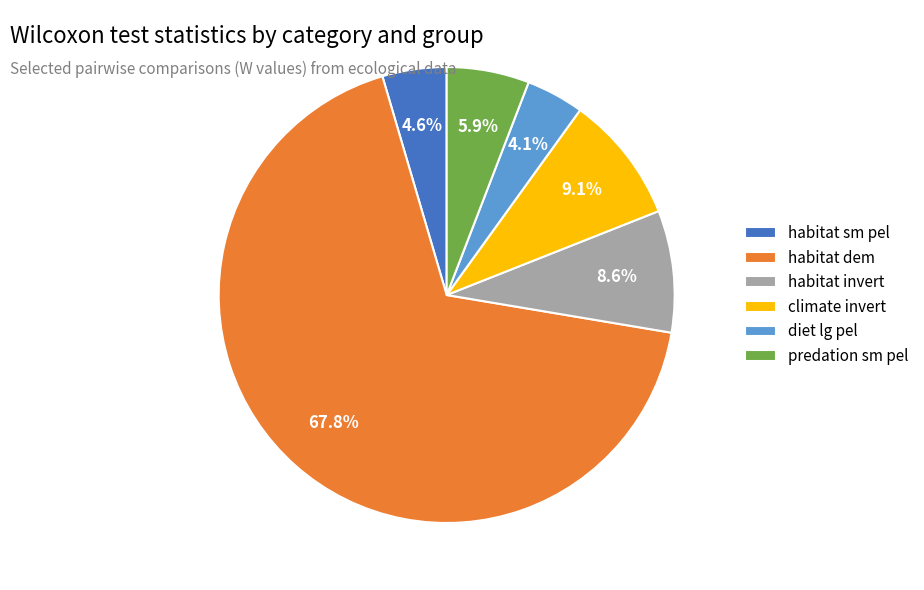

To the nearest percent, what percentage of the pie is habitat invert?

9%